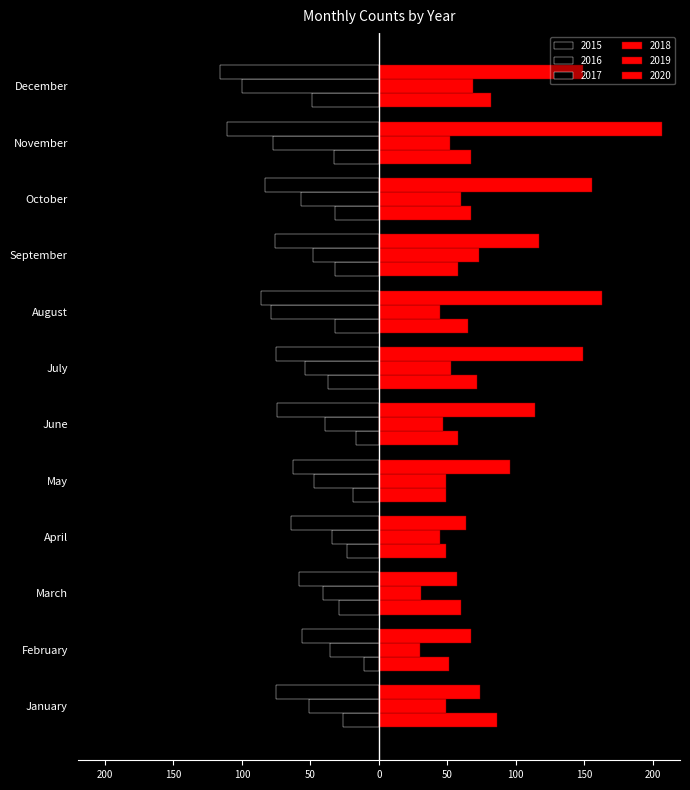

What is the sum of all 2016 values?

-663